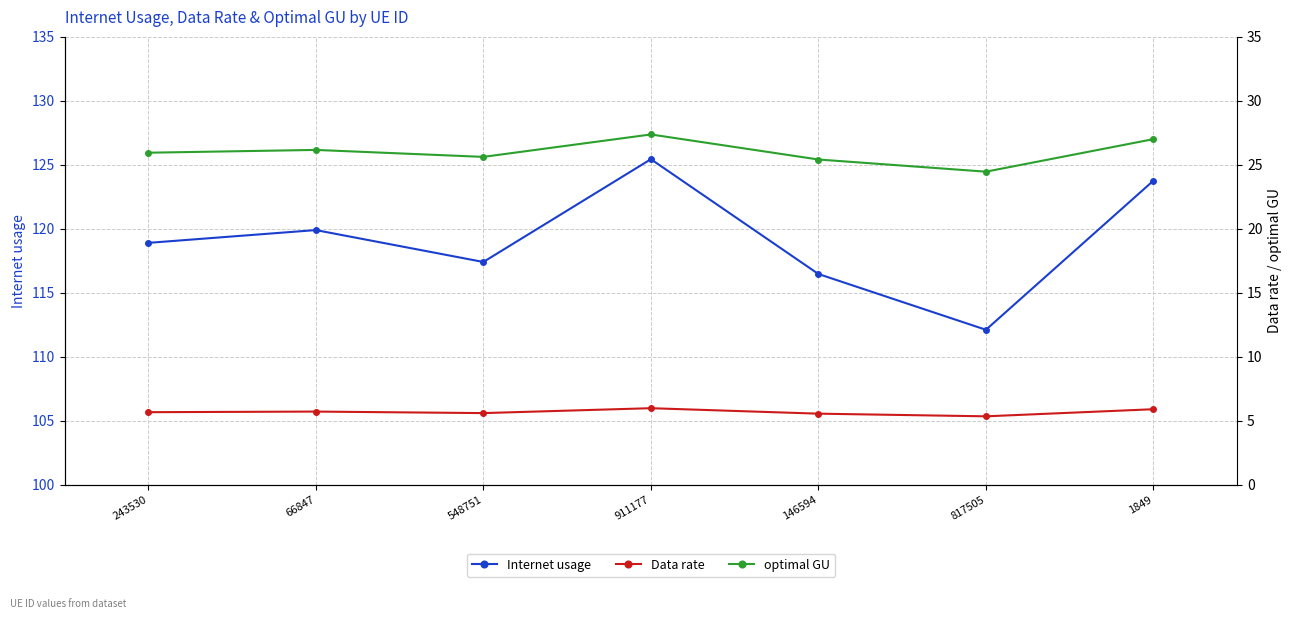

Reading left to right, what are all the values shown in this chart?

Internet usage: 243530=118.9	66847=119.9	548751=117.4	911177=125.4	146594=116.5	817505=112.1	1849=123.8
Data rate: 243530=5.7	66847=5.7	548751=5.6	911177=6.0	146594=5.5	817505=5.3	1849=5.9
optimal GU: 243530=25.9	66847=26.2	548751=25.6	911177=27.4	146594=25.4	817505=24.5	1849=27.0